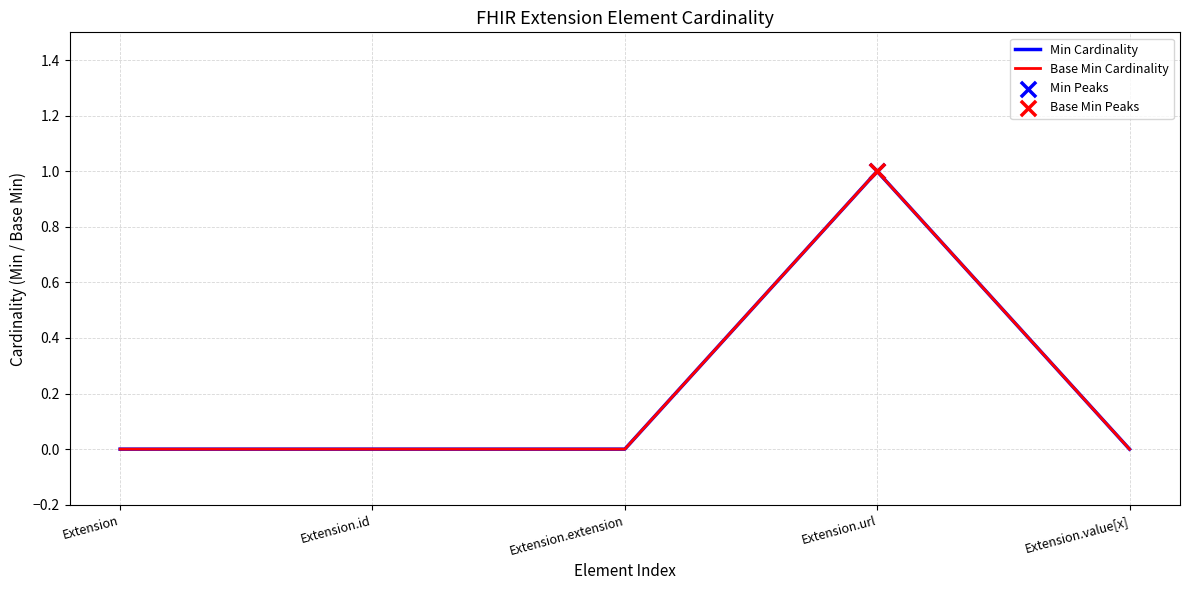

Is this an area chart (filled region under the line)?

No